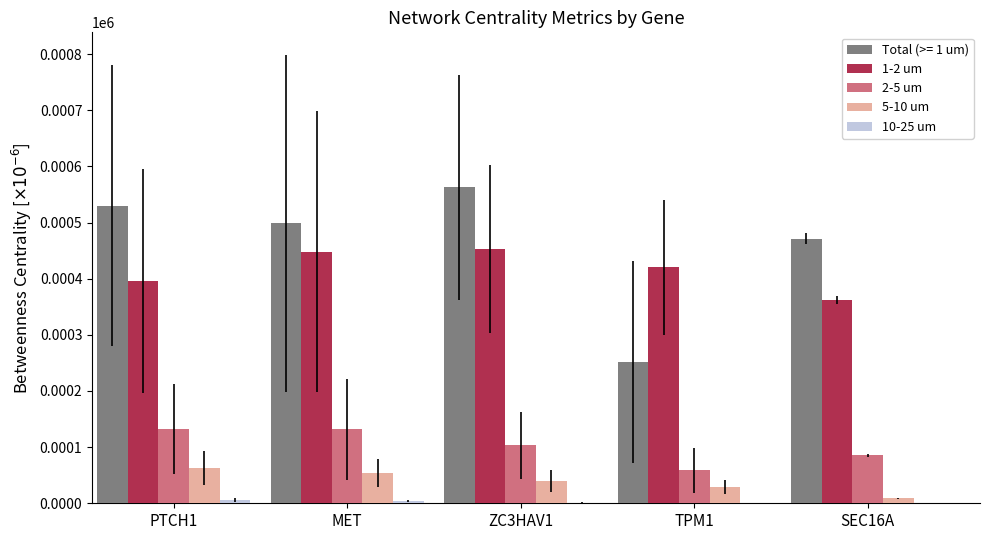

Which series has the largest total across all categories?

Total (>= 1 um)